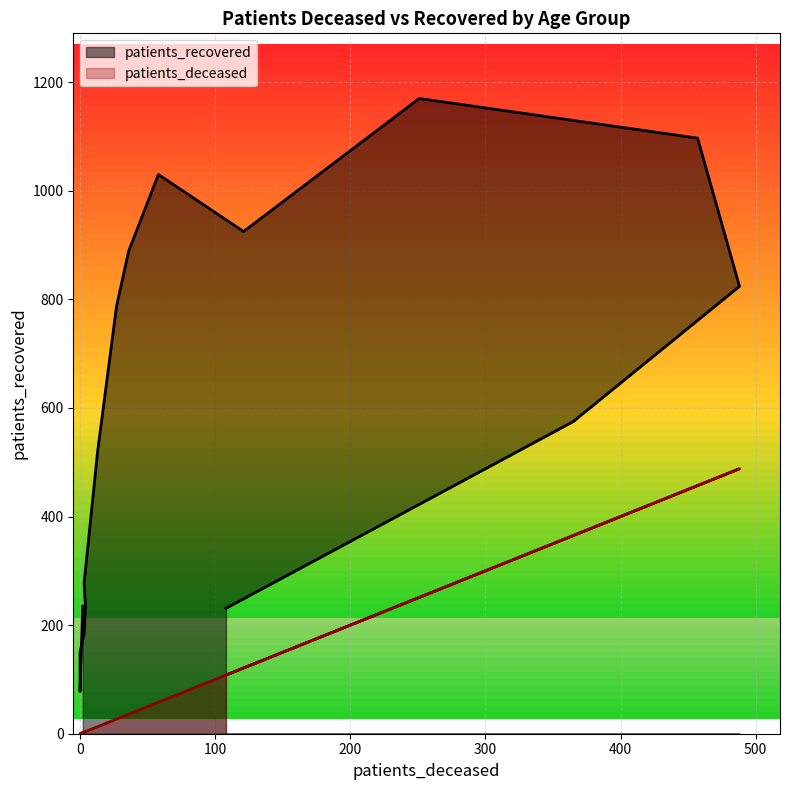

What is the label of the 15th point from the right?

20 - 24